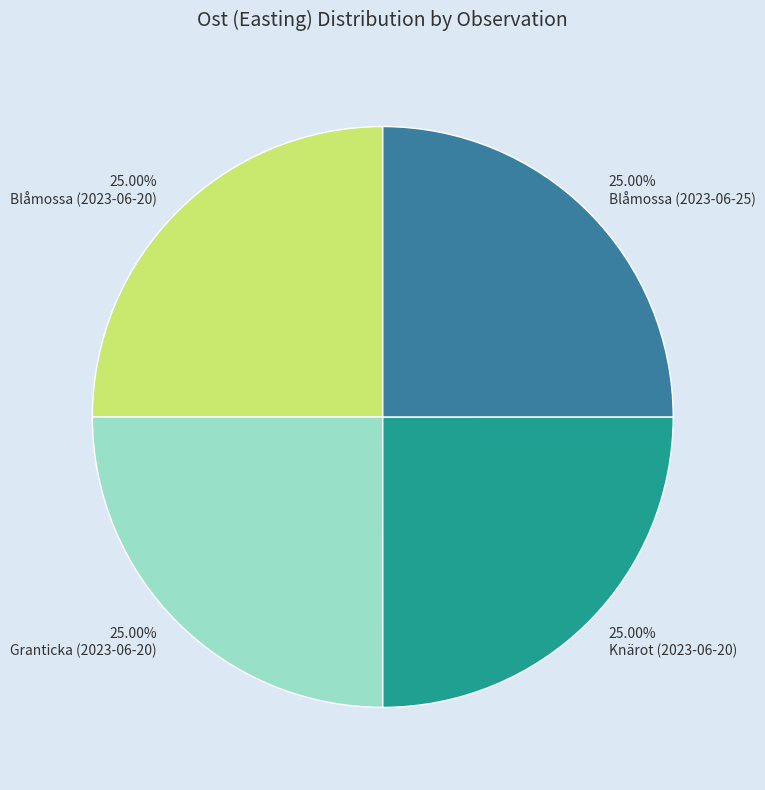

What is the ratio of the value at Blåmossa (2023-06-20) to the value at Blåmossa (2023-06-25)?

1.0